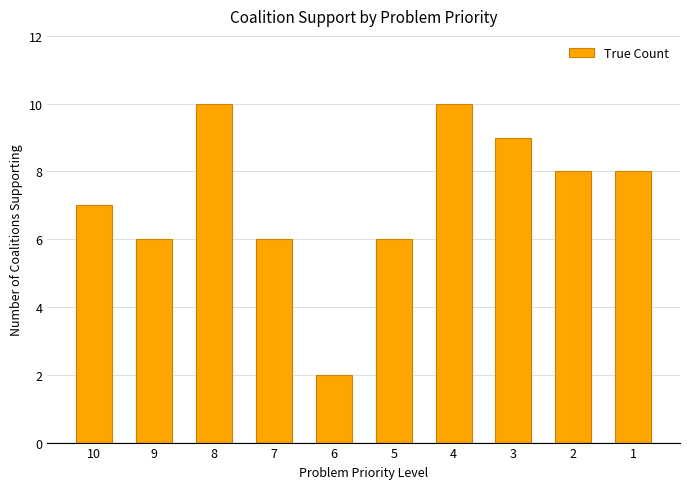

Which label corresponds to the smallest value in the chart?

6